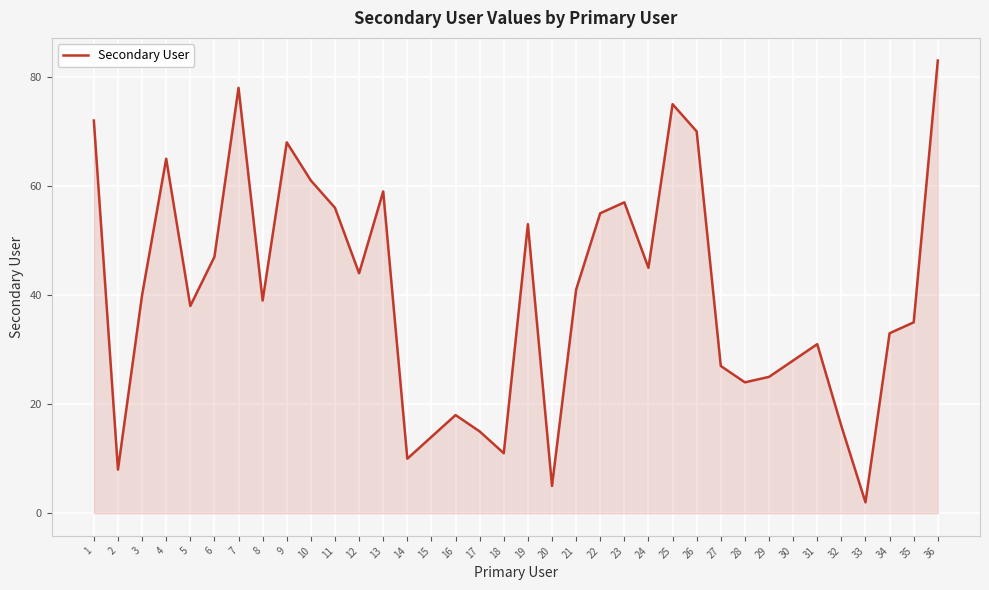

Is it true that the value at 19 is 53?

True